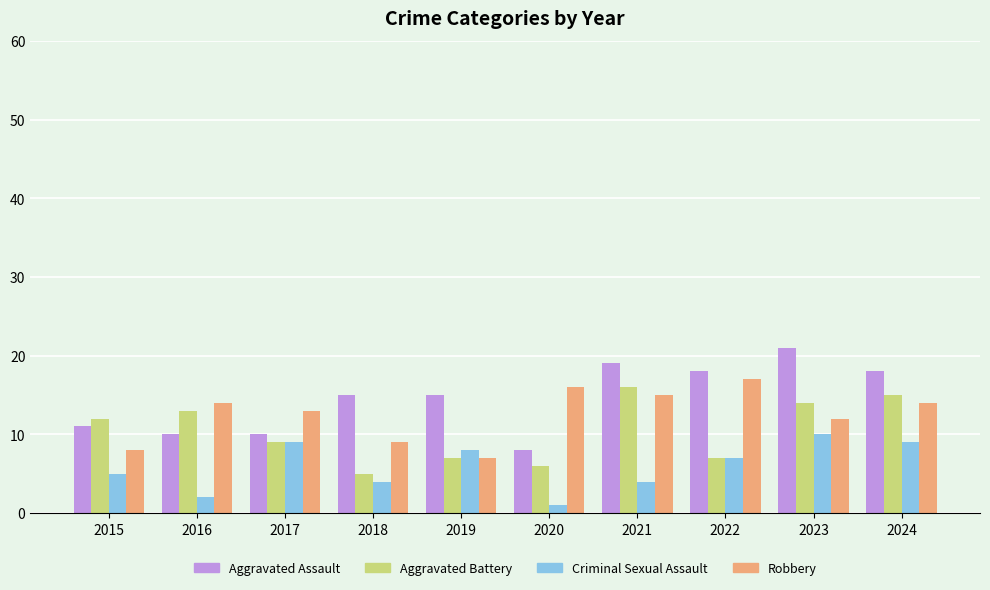

What is the total value across all series at 2024?

56